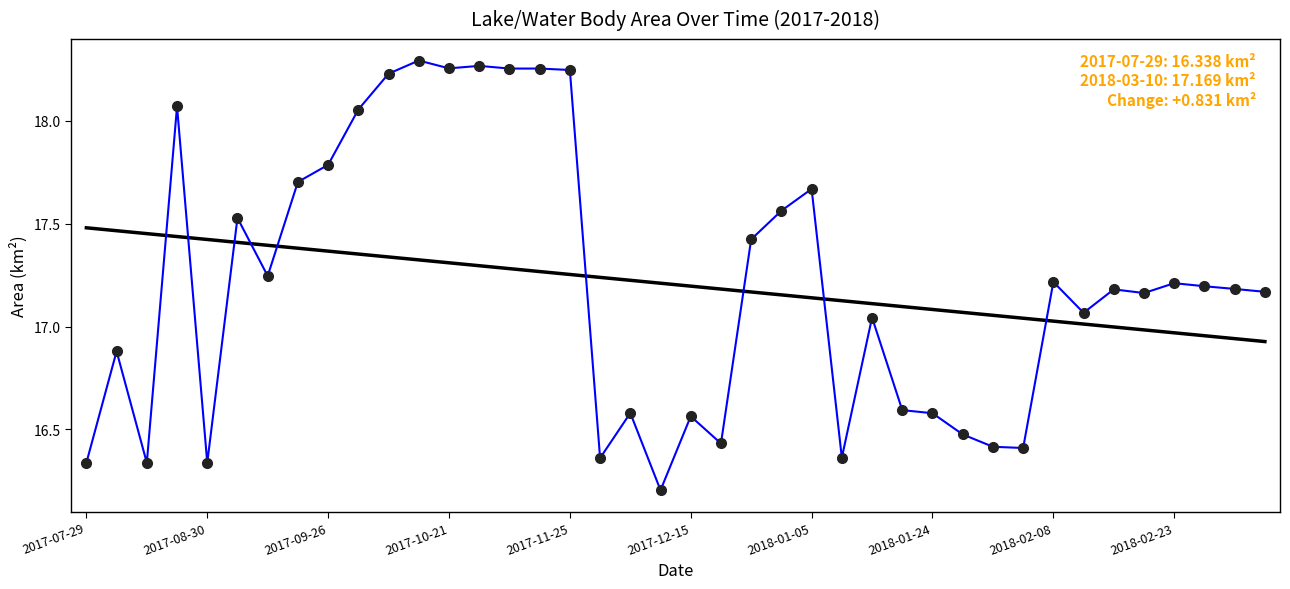

What is the minimum value shown in the chart?

16.2